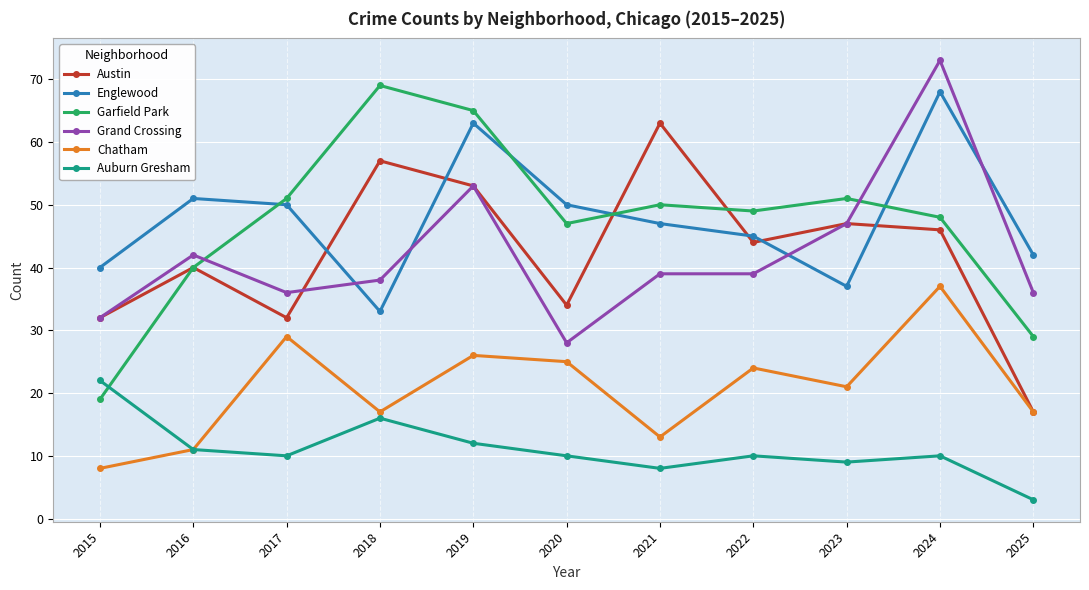

At which label does Grand Crossing reach its peak?

2024